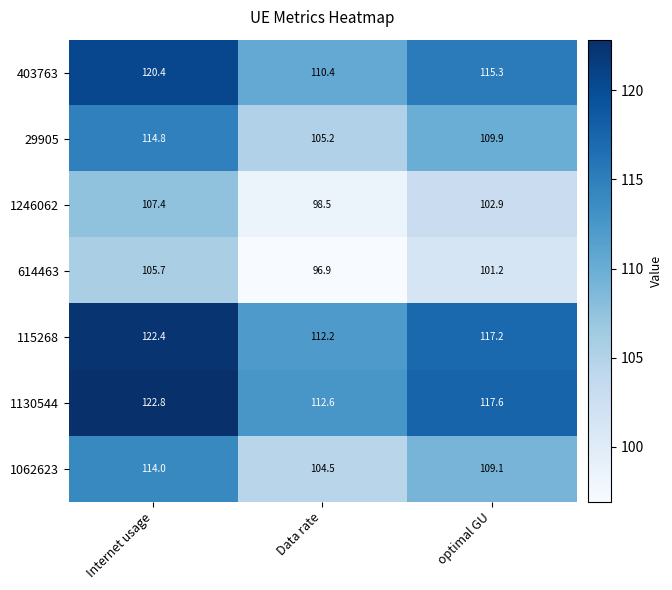

At which label does 1062623 reach its peak?

Internet usage